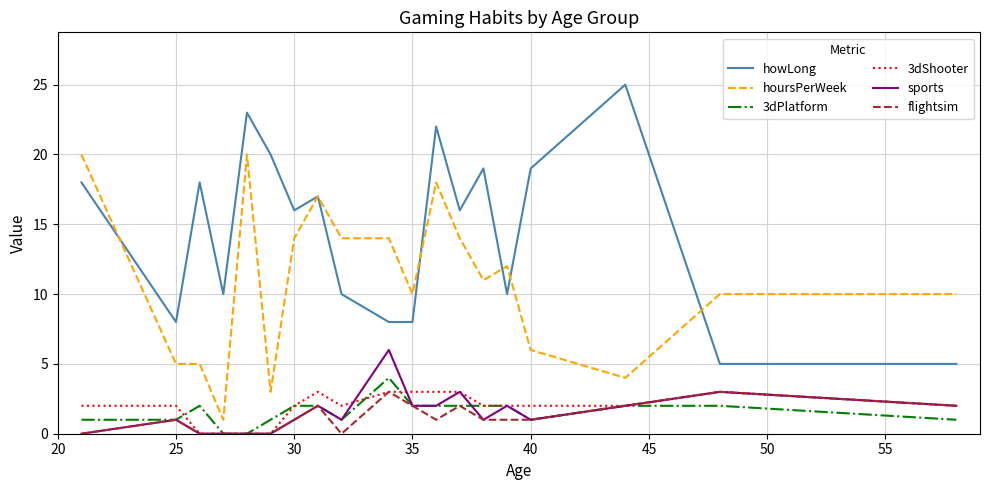

What is the maximum value for sports?

6